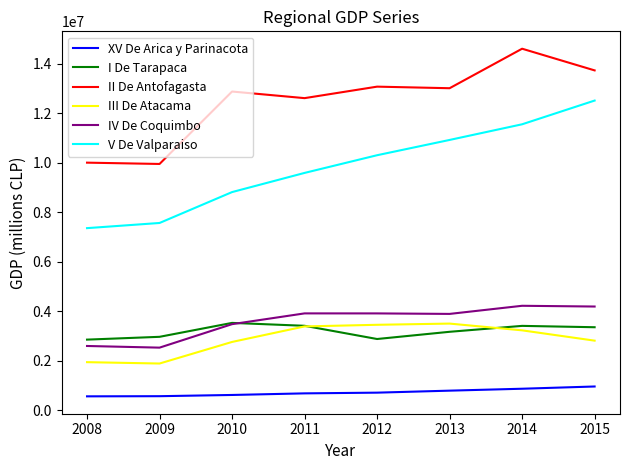

What is the spread (max minus min) of values at 2012?

12356813